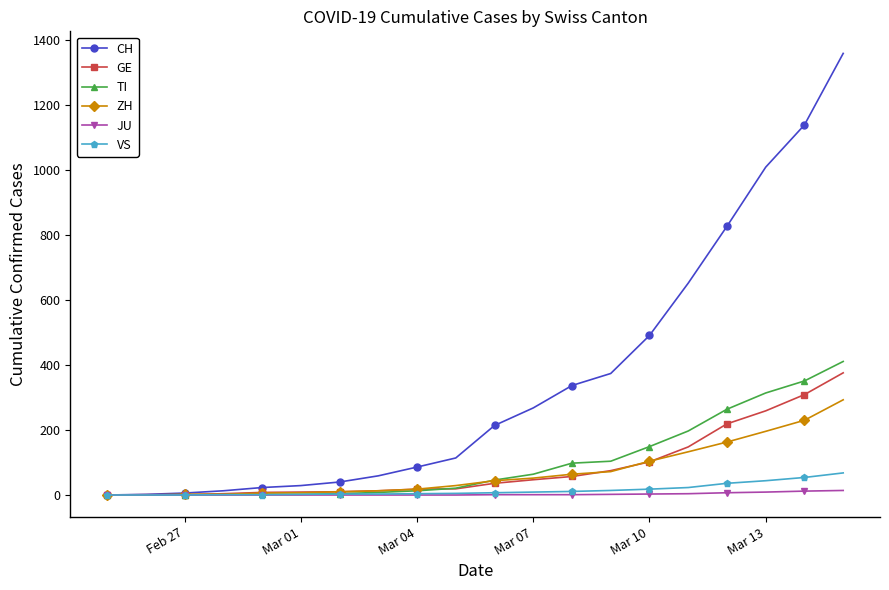

What is the highest value of the GE series?

376